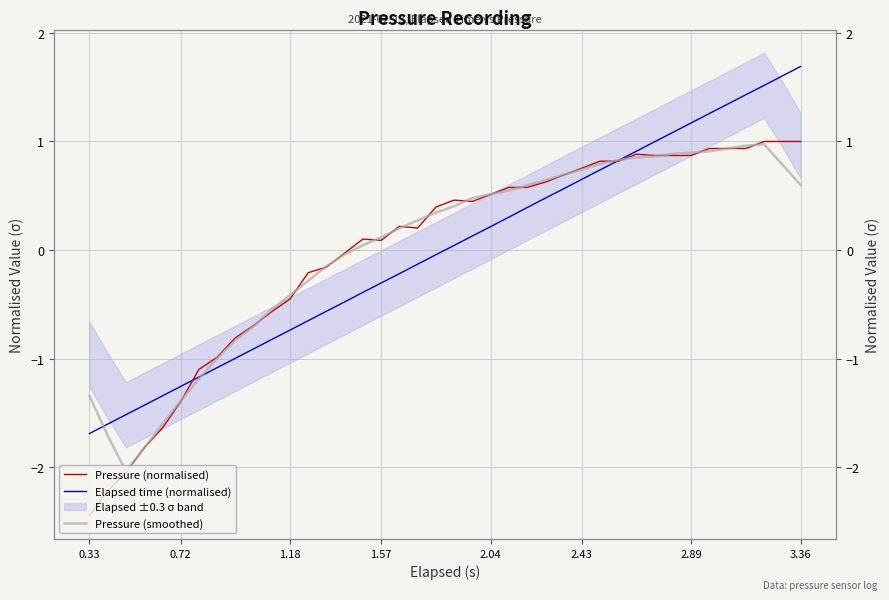

Is it true that Pressure (smoothed) equals 0.2 at 32?

False